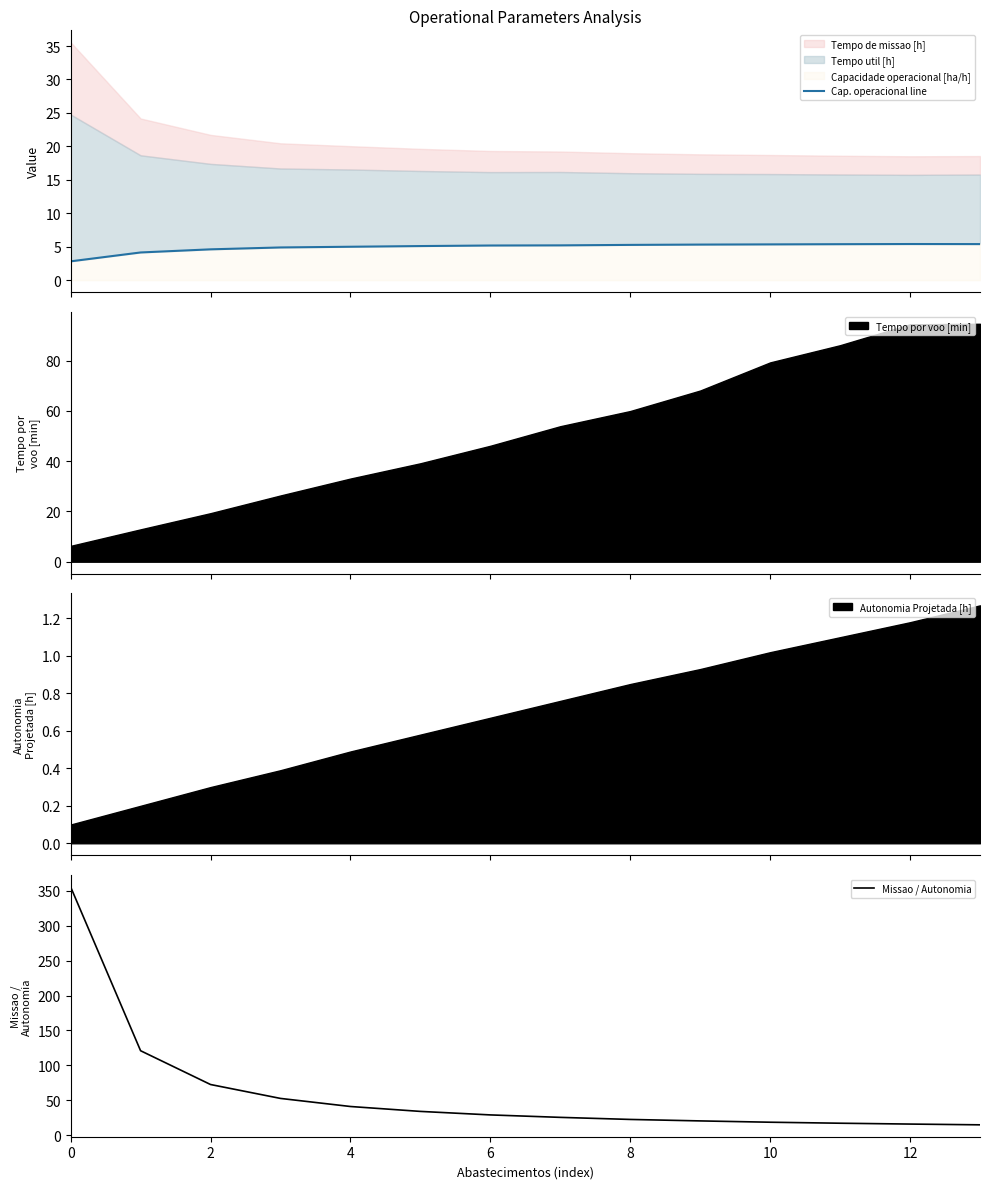

What is the maximum value shown in the chart?

355.7